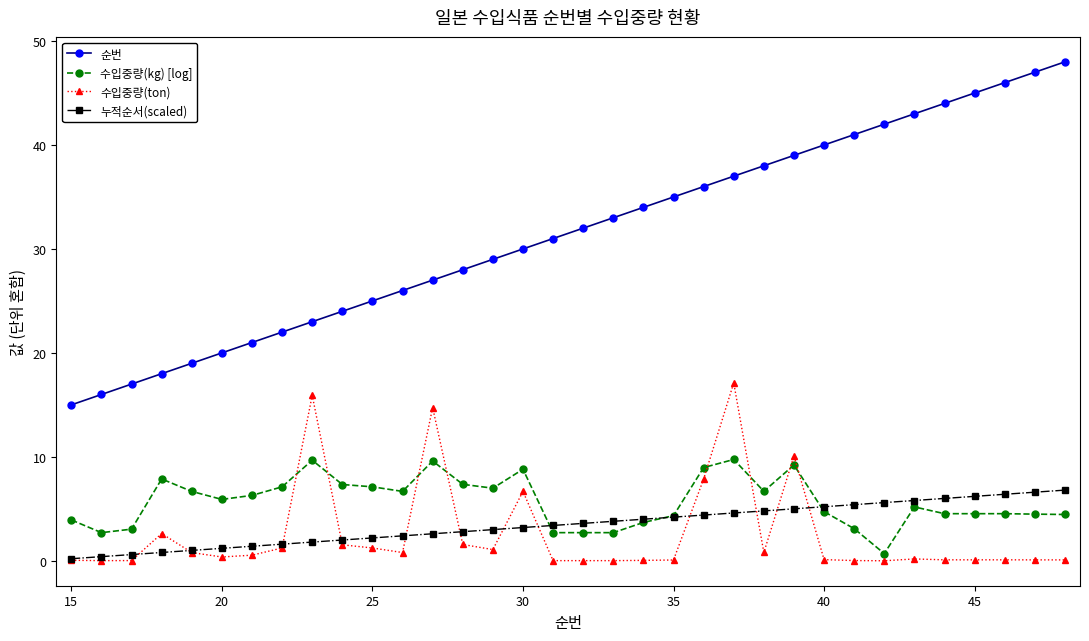

List the series in order of their peak value, highest first.

순번, 수입중량(ton), 수입중량(kg) [log], 누적순서(scaled)